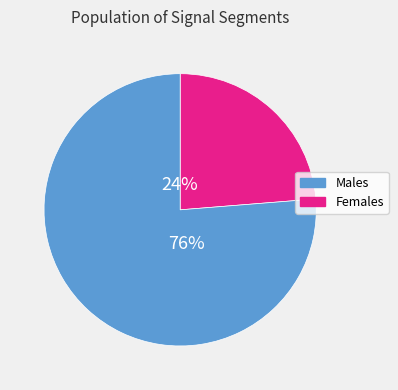

To the nearest percent, what is the average slice percentage?

50%